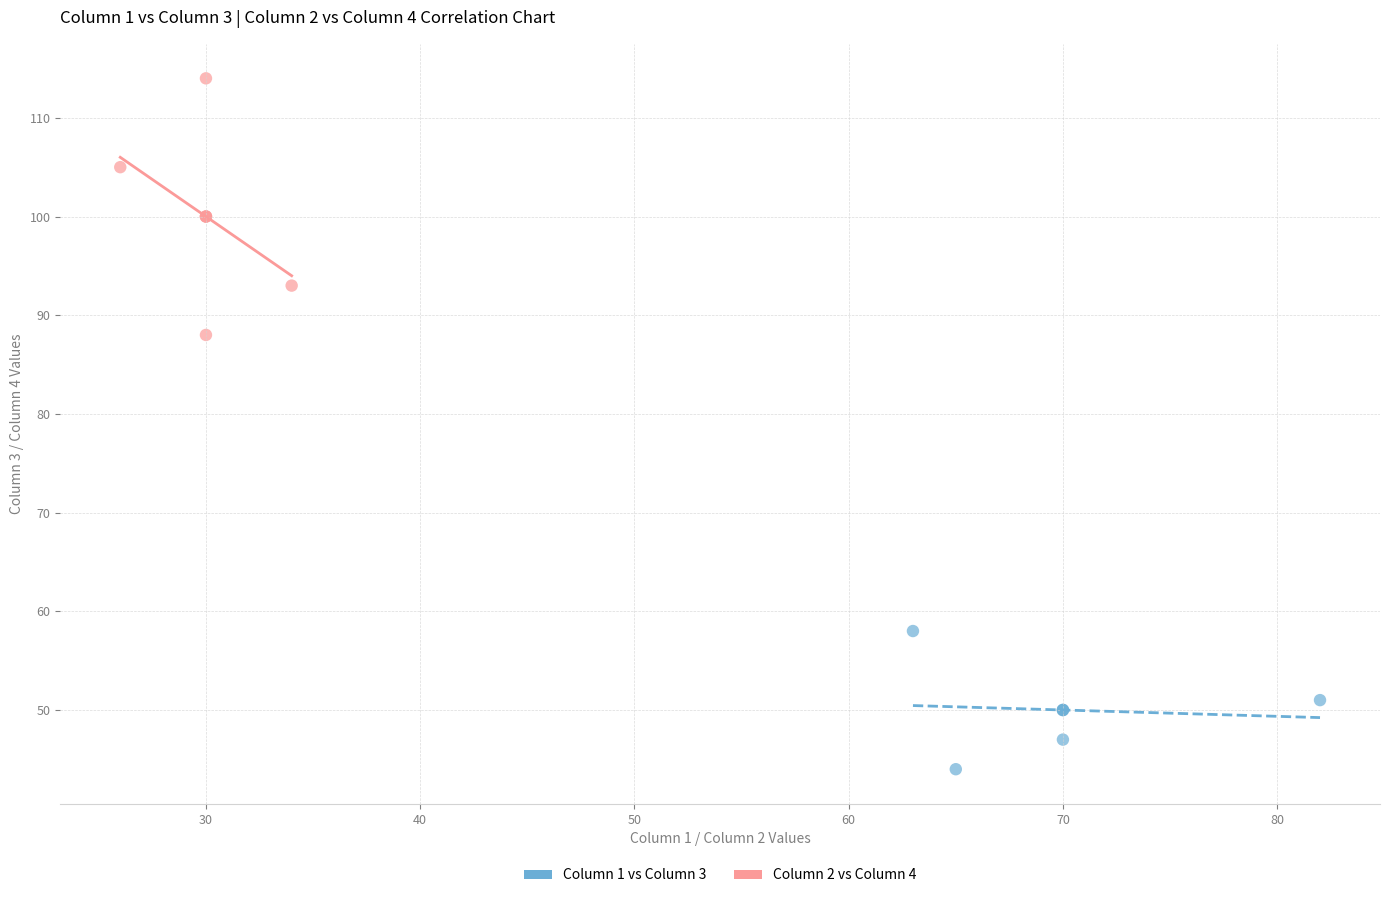

Which series contains the highest Y value?

Column 2 vs Column 4